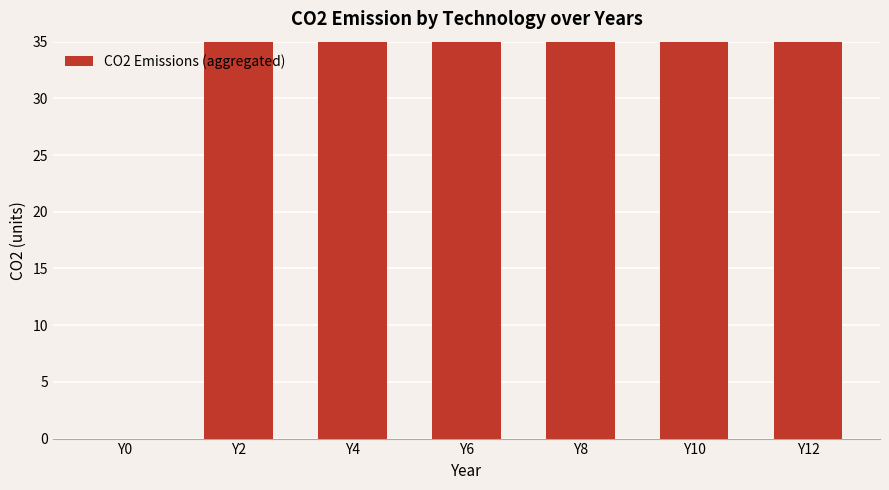

What is the value of the 5th bar from the left?

43.8